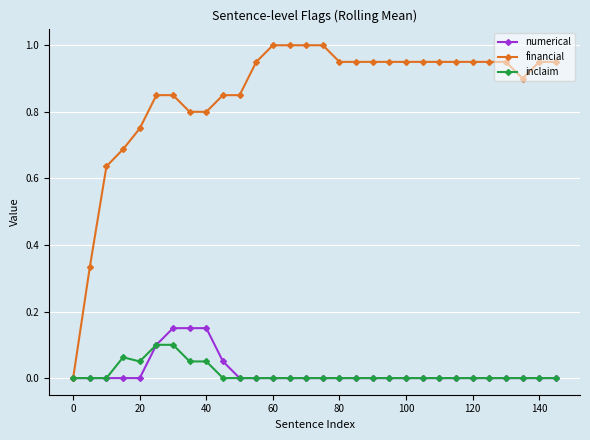

Rank the series by their maximum value, from highest to lowest.

financial, numerical, inclaim